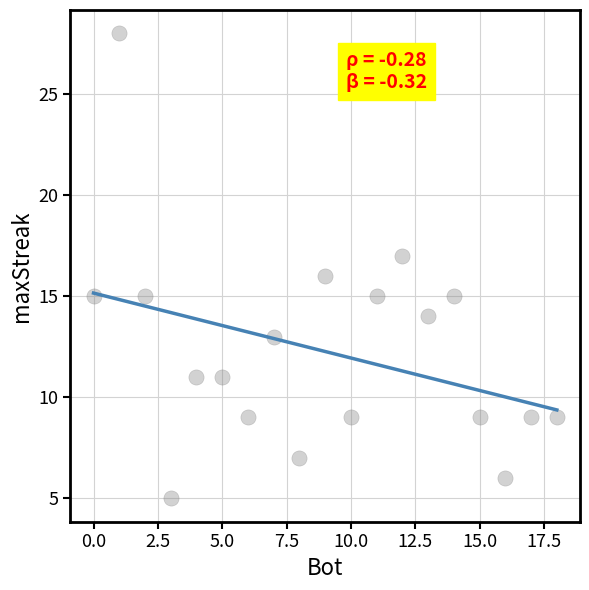

What is the range of Y values (max minus min)?

23